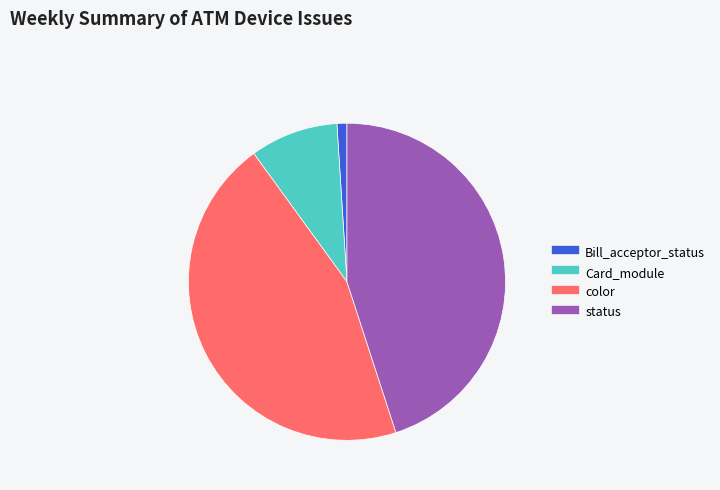

Is there a majority slice in this chart?

No